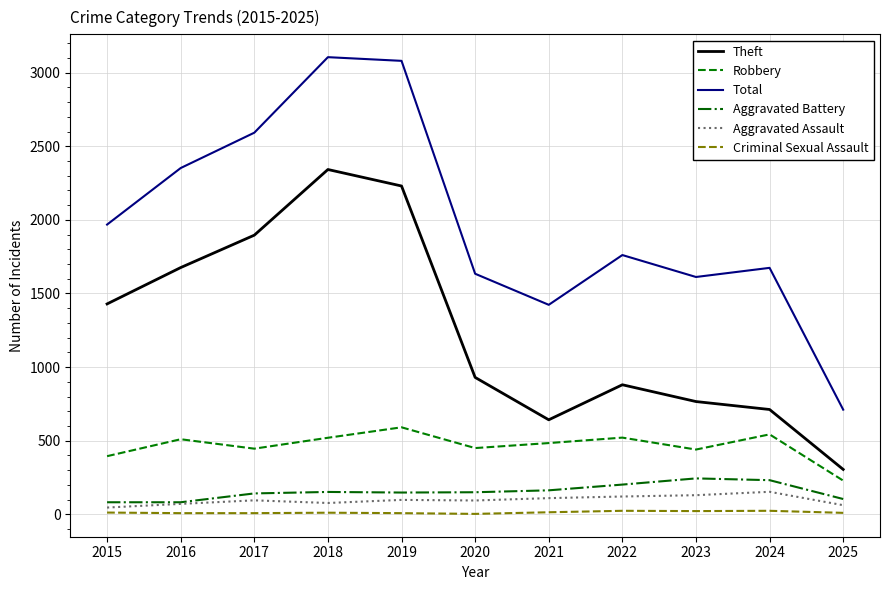

Where is Theft nearest to the value 1323?

2015